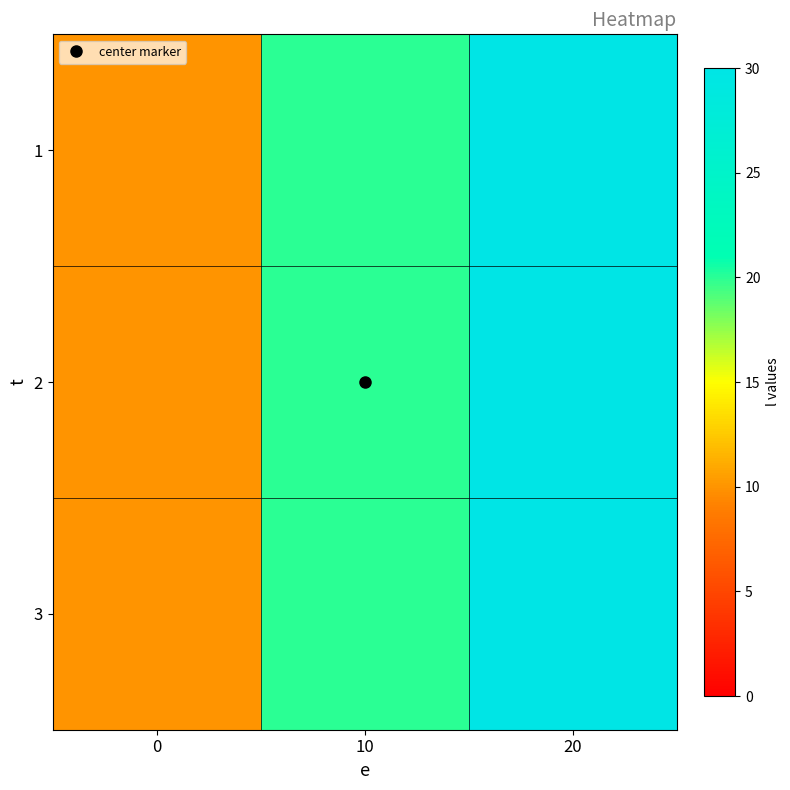

Reading left to right, list all the values displayed in this chart.

1: 0=10	10=20	20=30
2: 0=10	10=20	20=30
3: 0=10	10=20	20=30